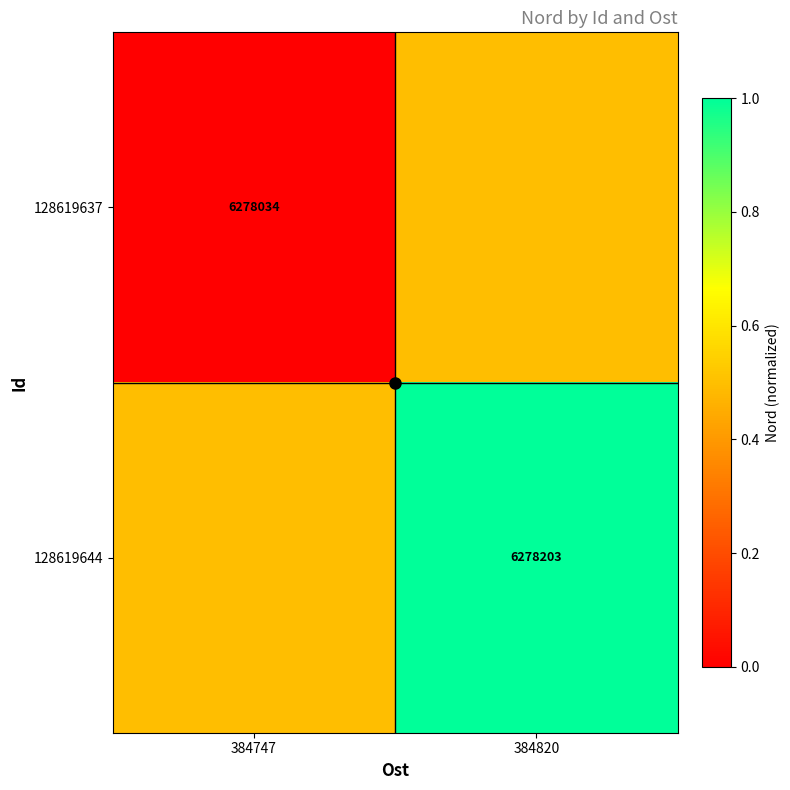

Is the value of 128619637 at 384747 greater than the value of 128619644 at 384820?

No